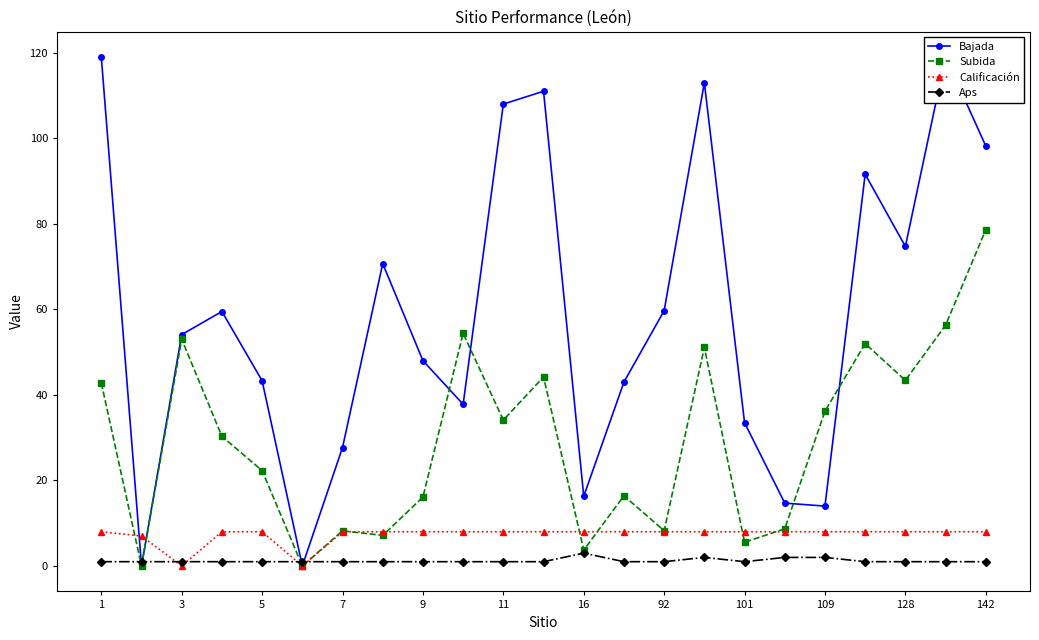

Where is the first local minimum for Calificación?

3